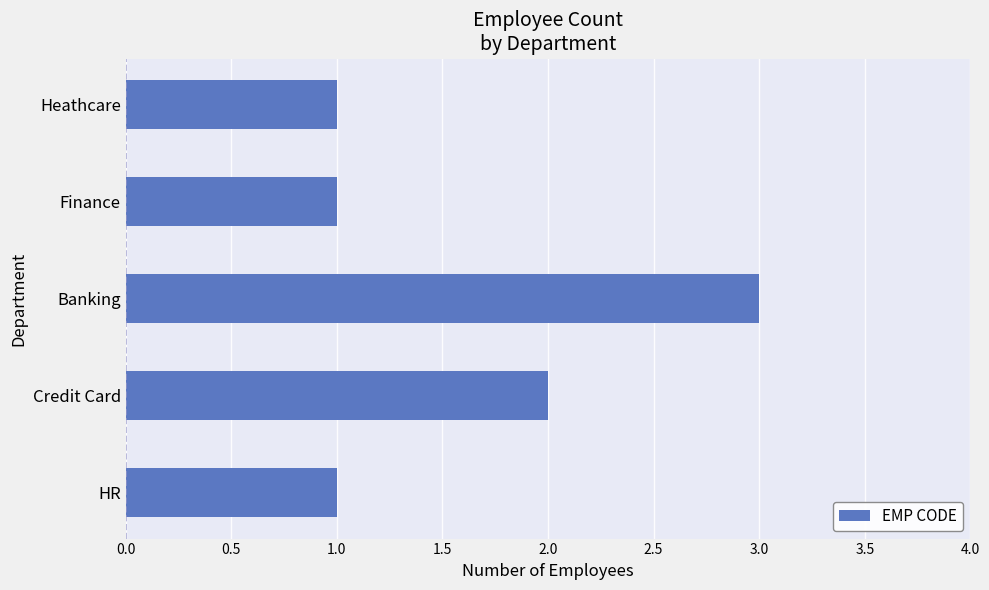

What is the ratio of the value at HR to the value at Credit Card?

0.5